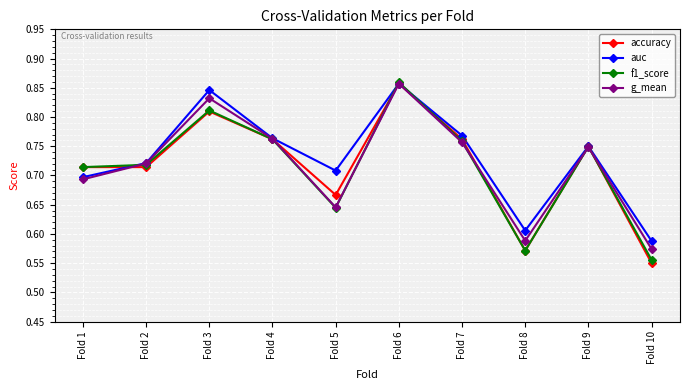

Count the g_mean values in the range 0 to 1.

10